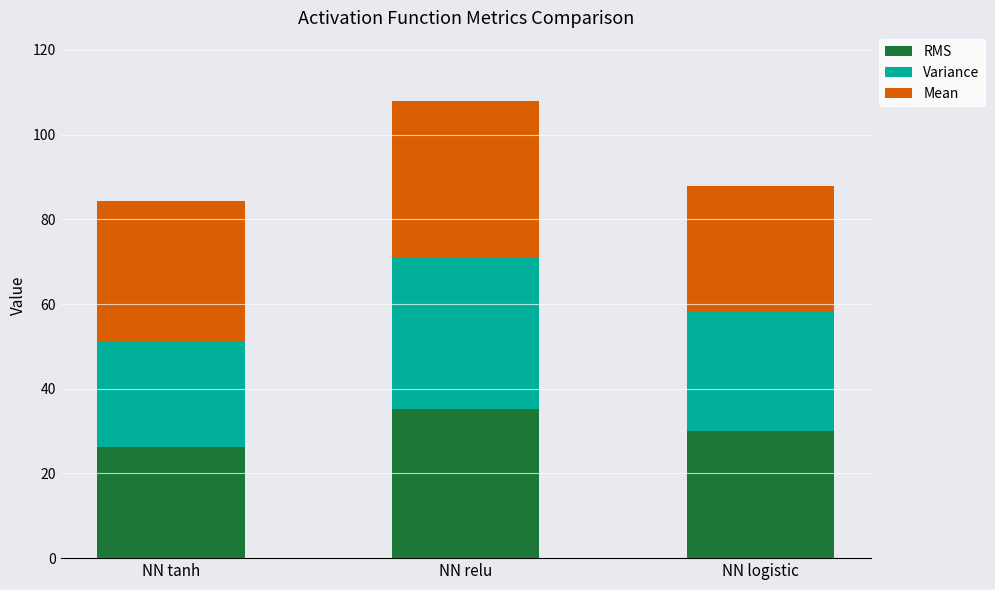

Reading right to left, transcribe the values for RMS.

NN logistic=29.9	NN relu=35.2	NN tanh=26.2